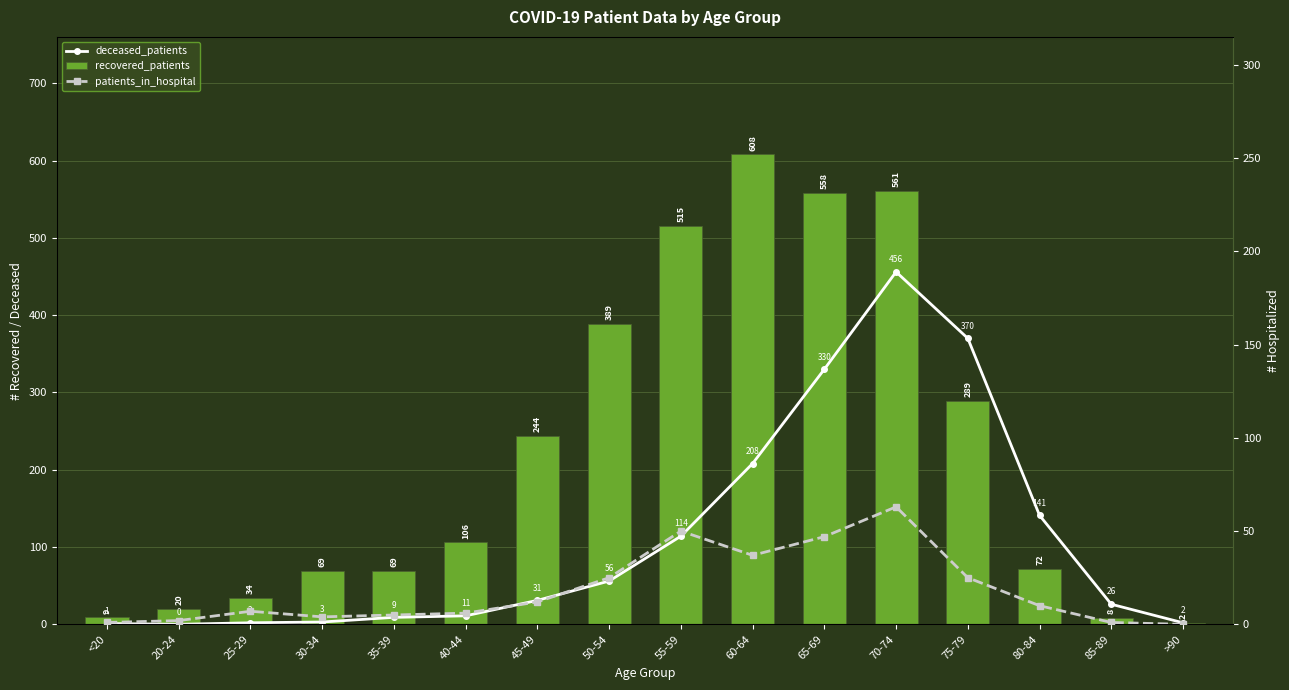

Reading left to right, list all the values displayed in this chart.

deceased_patients: 1	0	2	3	9	11	31	56	114	208	330	456	370	141	26	2
recovered_patients: 9	20	34	69	69	106	244	389	515	608	558	561	289	72	8	2
patients_in_hospital: 1	2	7	4	5	6	12	25	50	37	47	63	25	10	1	0